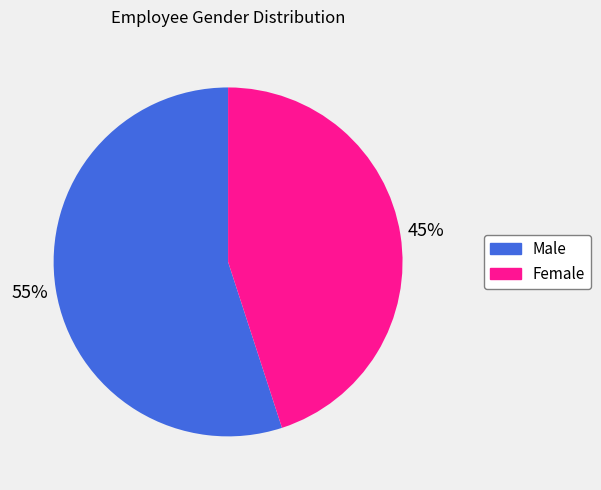

Is the sum of Female and Male greater than half?

Yes